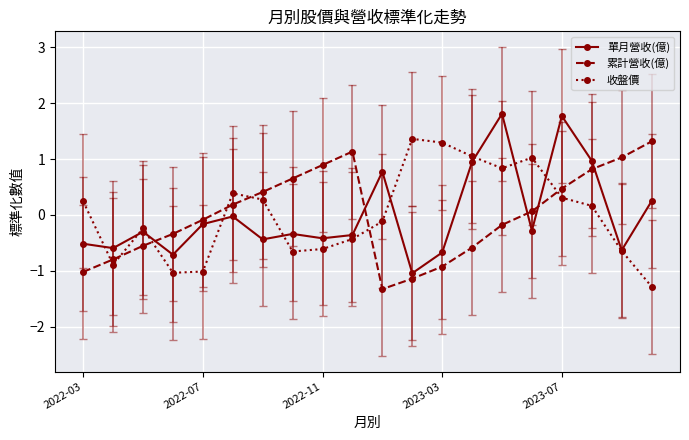

What is the value of the 收盤價 point at the 14th from the left?

1.0